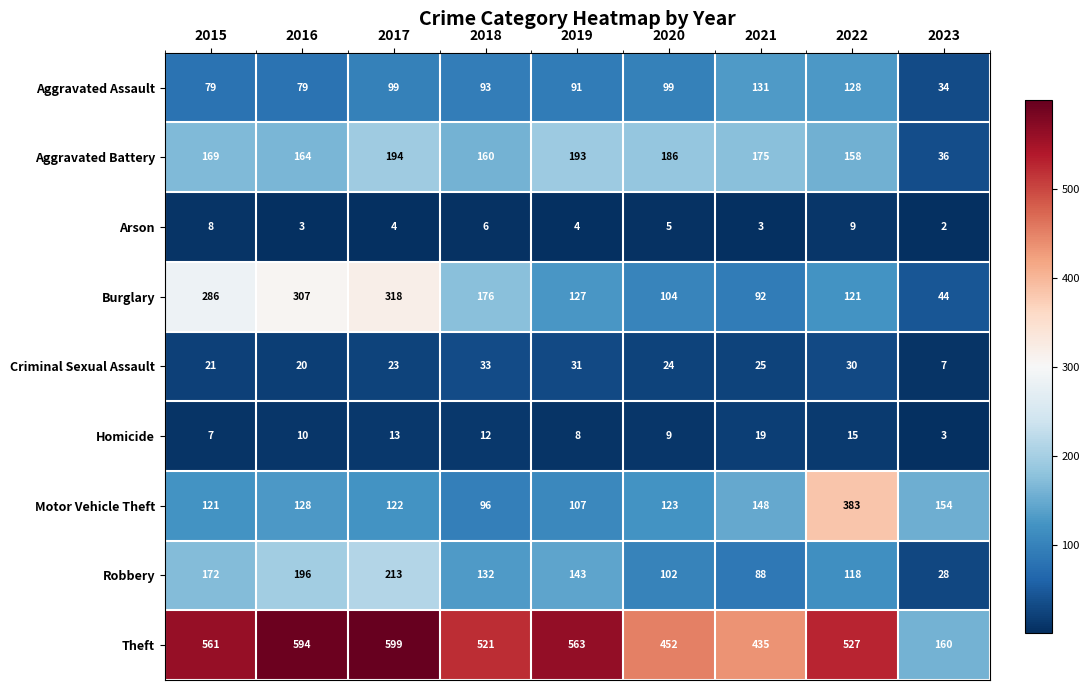

What is the difference between the highest and lowest values at 2016?

591